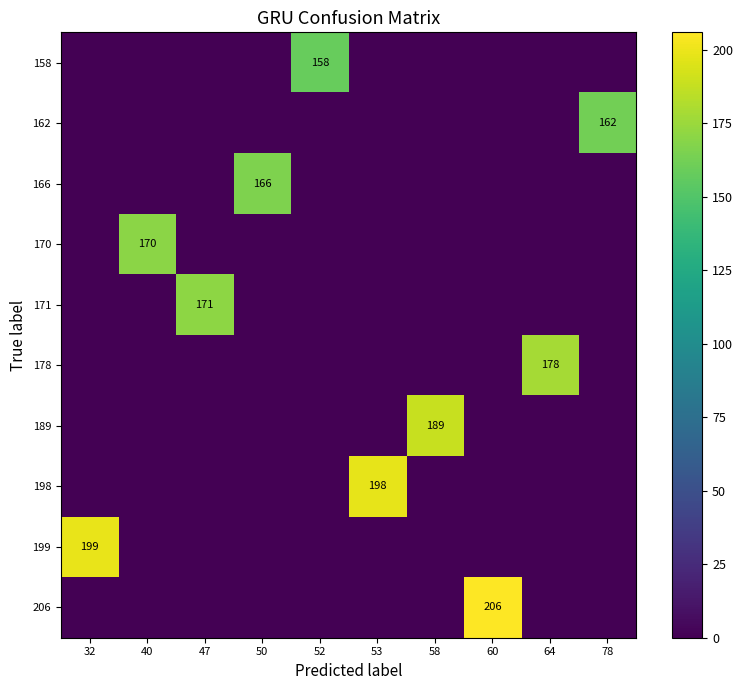

At which category is the sum across all series the highest?

60